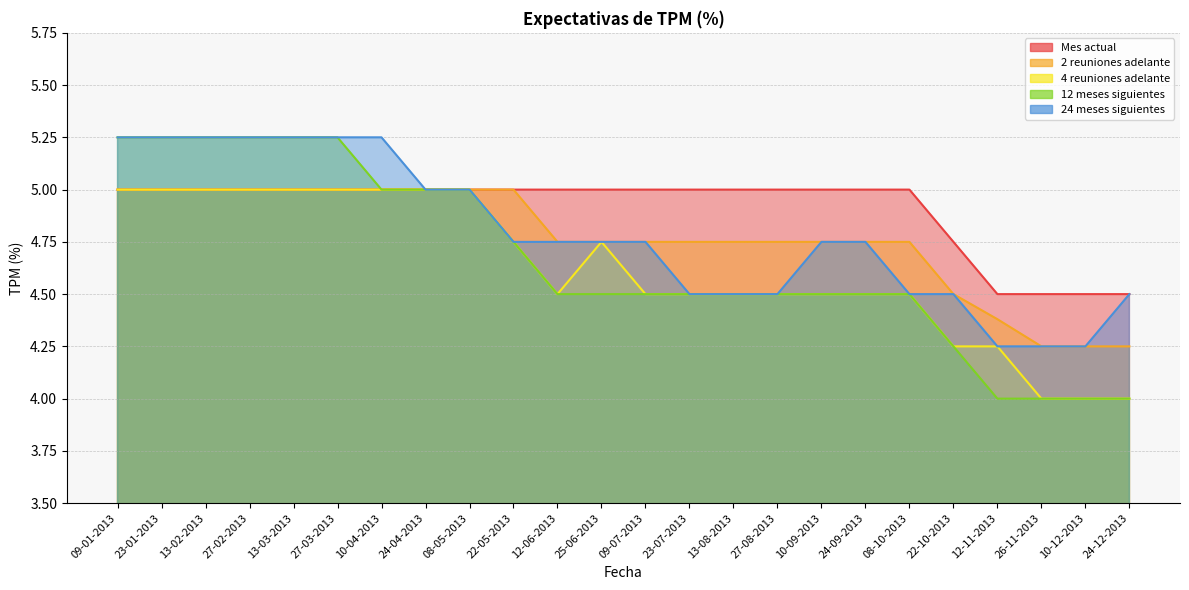

How many interior local peaks does the 4 reuniones adelante series have?

1